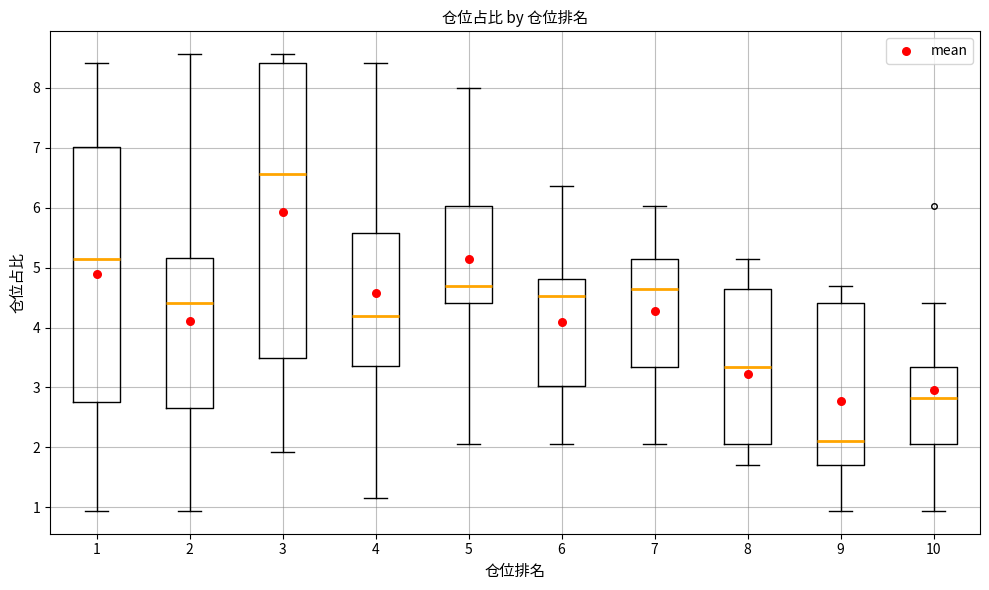

Which box is the tallest, from its lower edge to its upper edge?

3